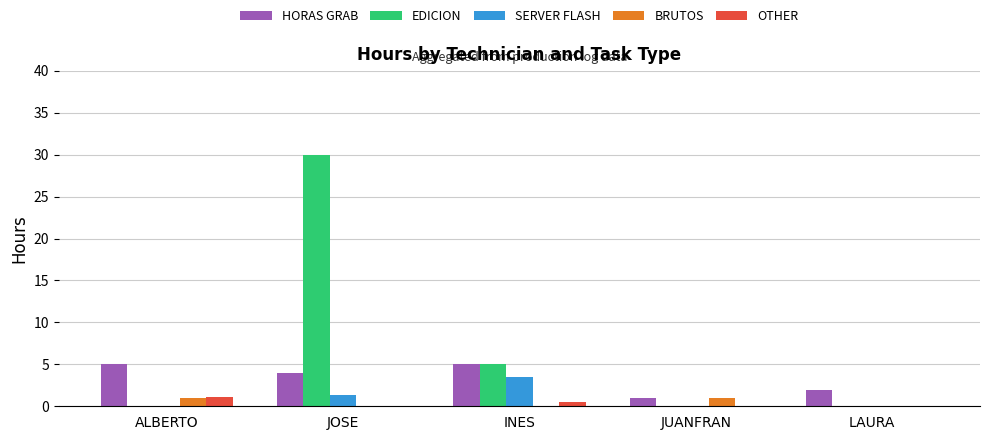

Between ALBERTO and JUANFRAN, which series saw the biggest shift?

HORAS GRAB